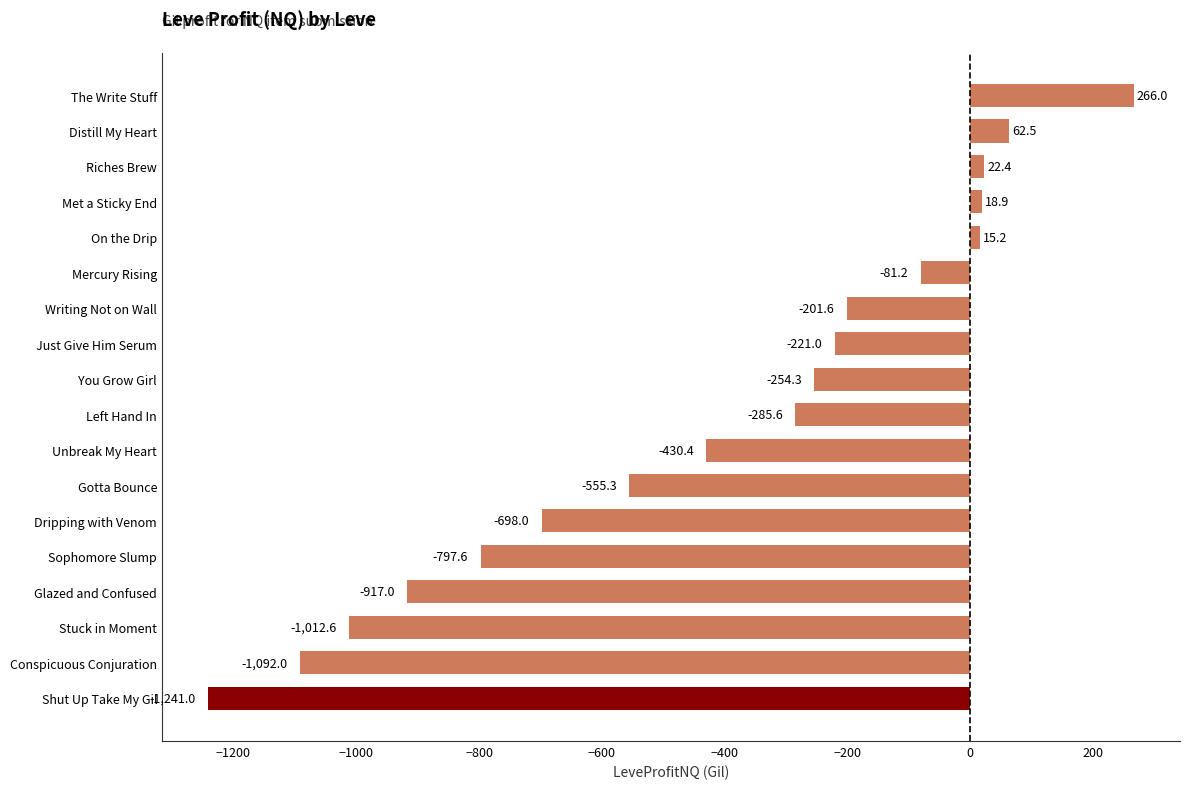

Where is the data nearest to the value -487?

Unbreak My Heart